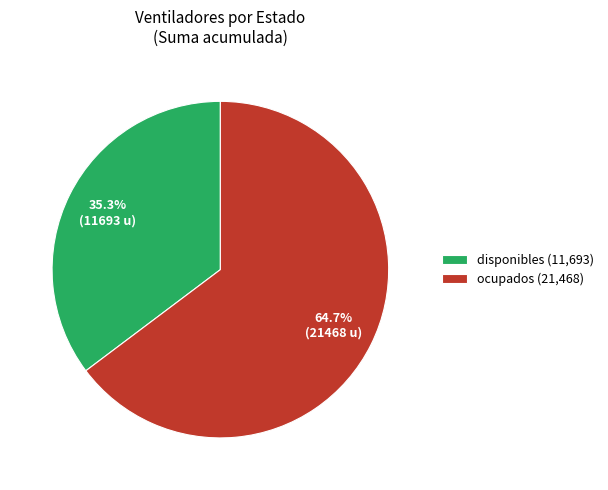

To the nearest percent, what portion does ocupados represent?

65%